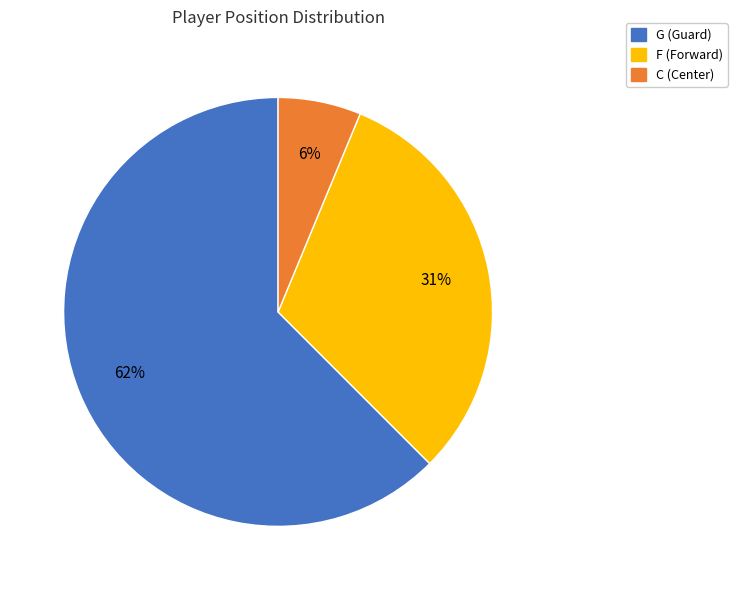

Which slice is the largest?

G